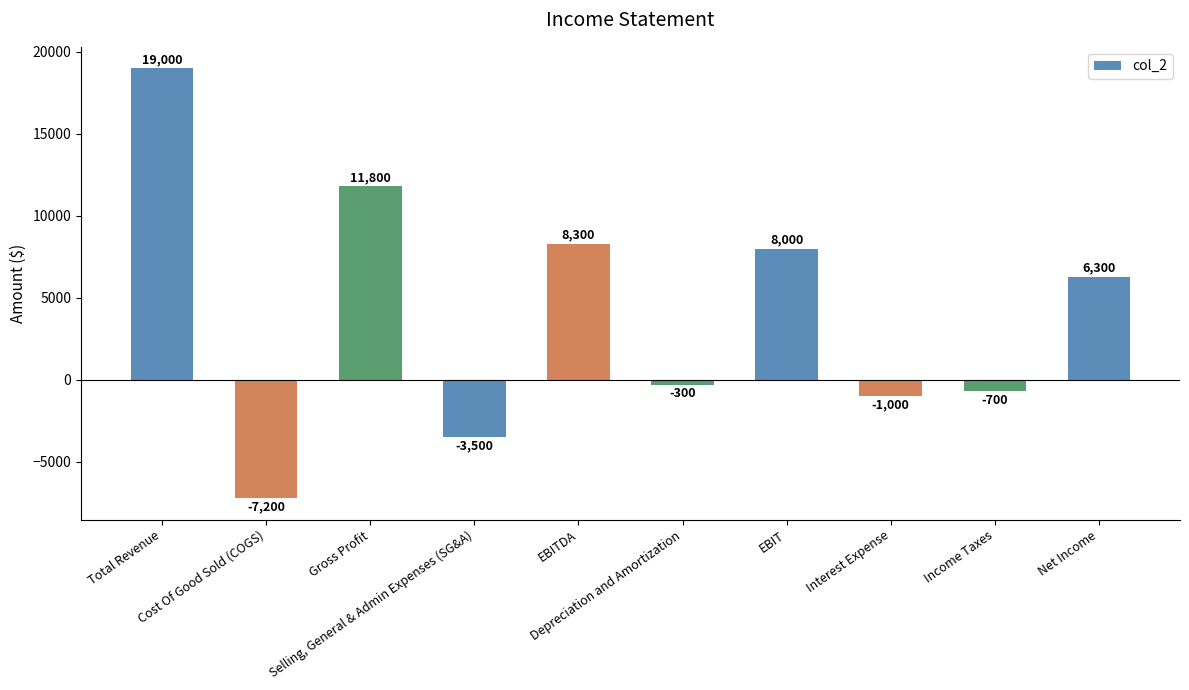

What is the minimum value shown in the chart?

-7200